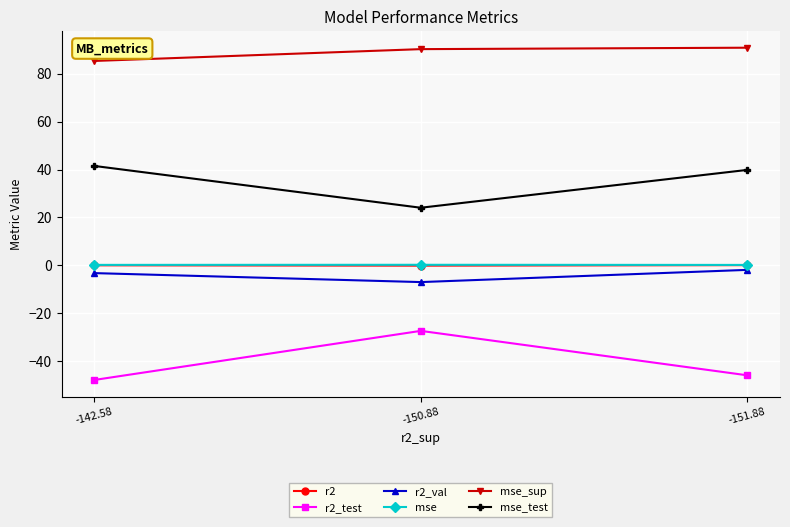

Does the chart display data point markers on the line(s)?

Yes